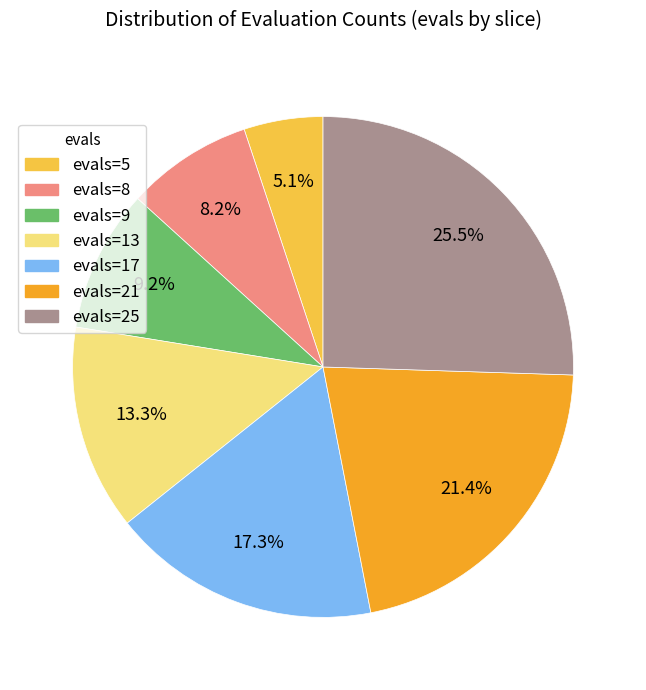

Is there a majority slice in this chart?

No